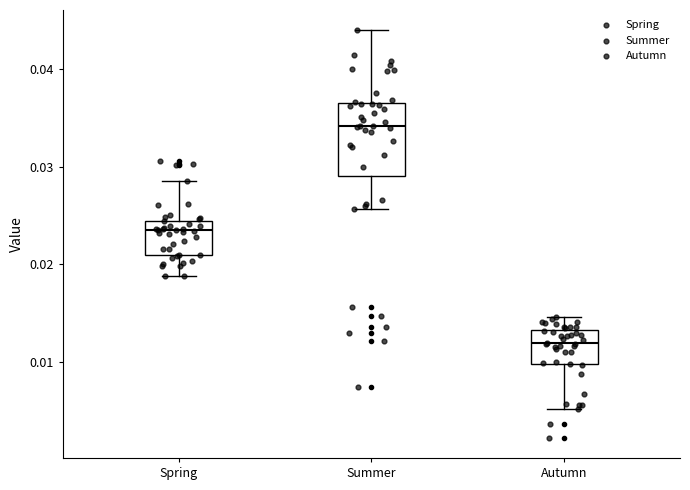

Which box is the tallest, from its lower edge to its upper edge?

Summer